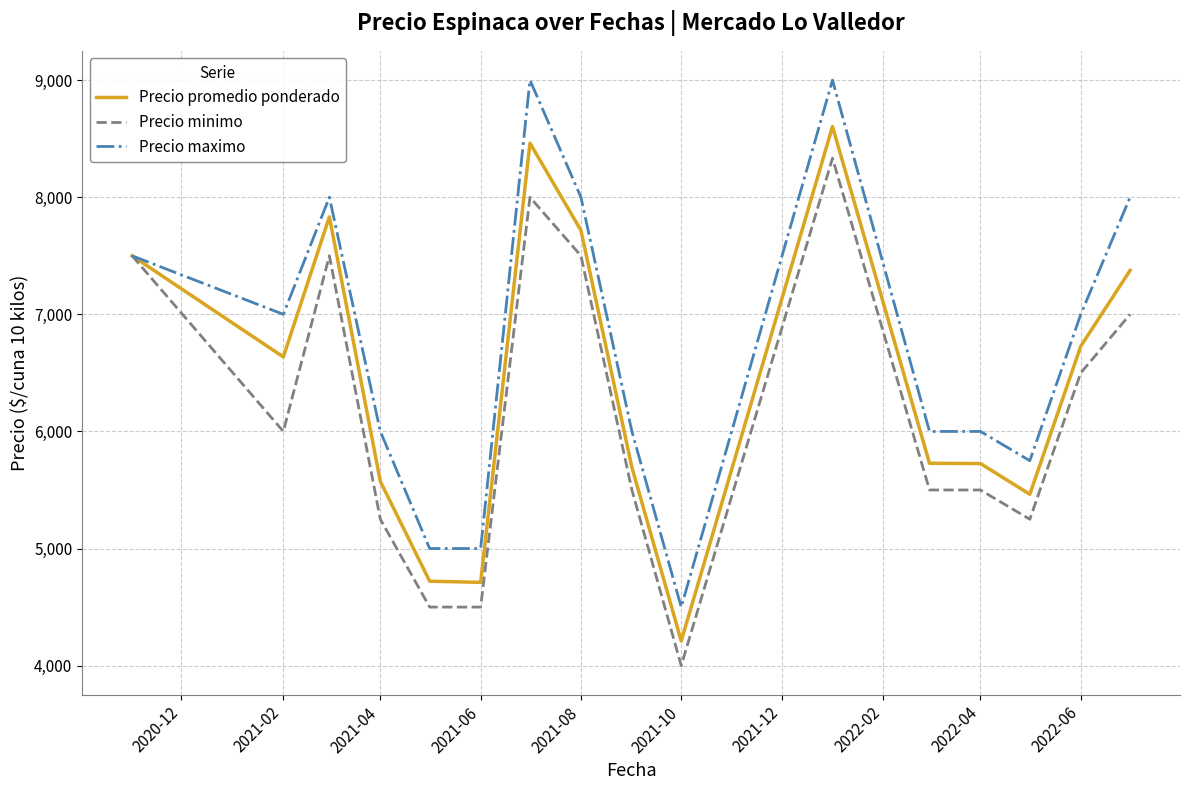

What is the maximum value for Precio promedio ponderado?

8603.7